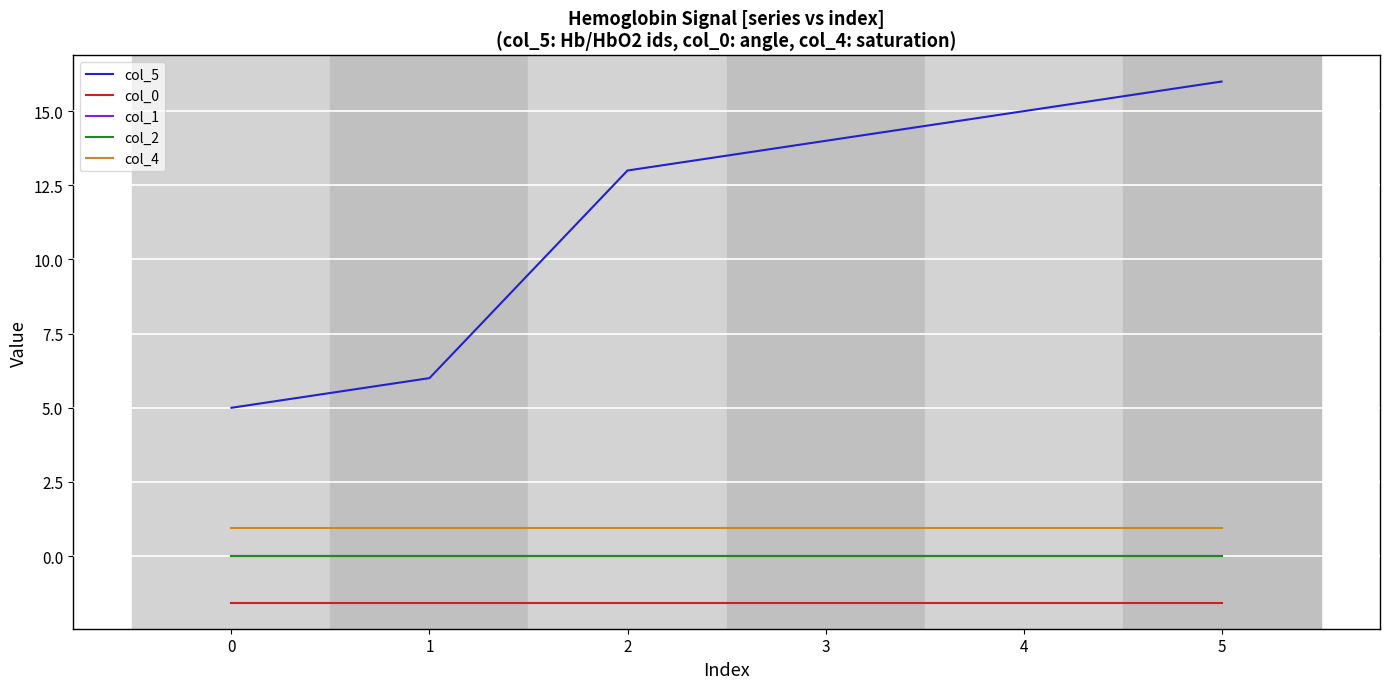

At which category does the chart reach its peak across all series?

5